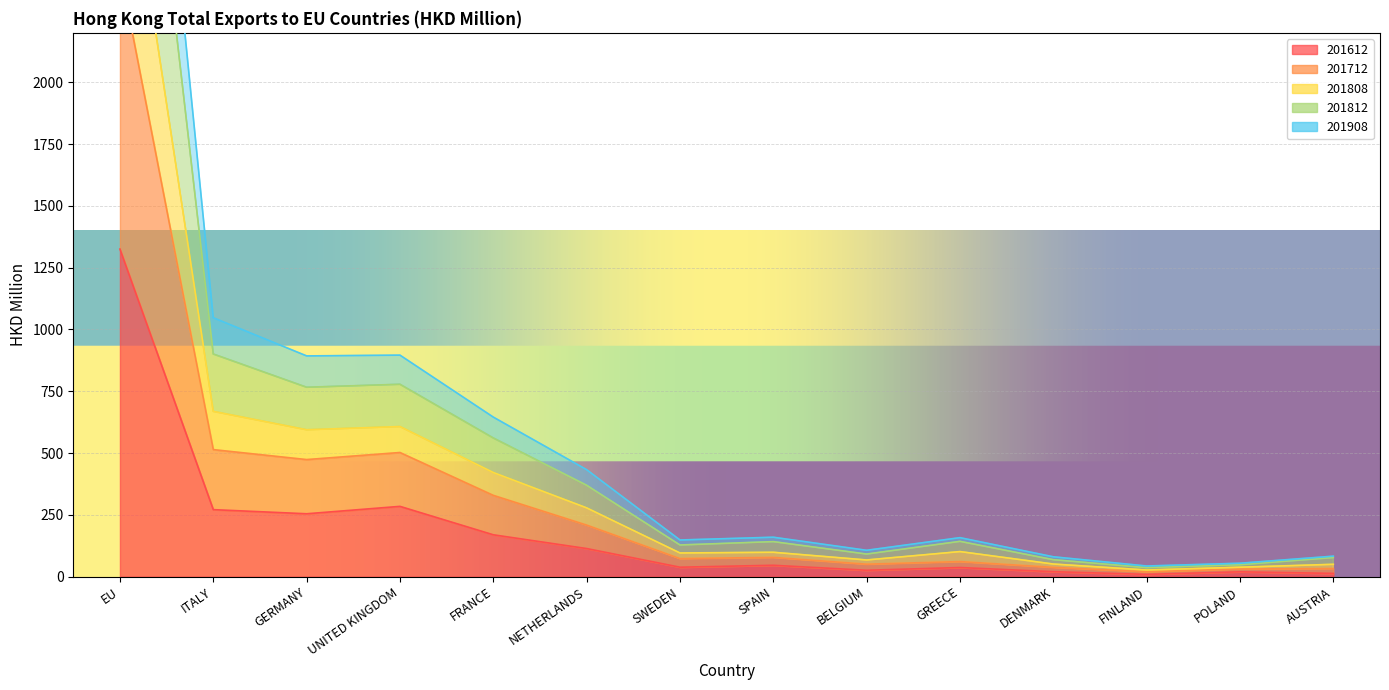

How many interior local peaks does the 201612 series have?

4